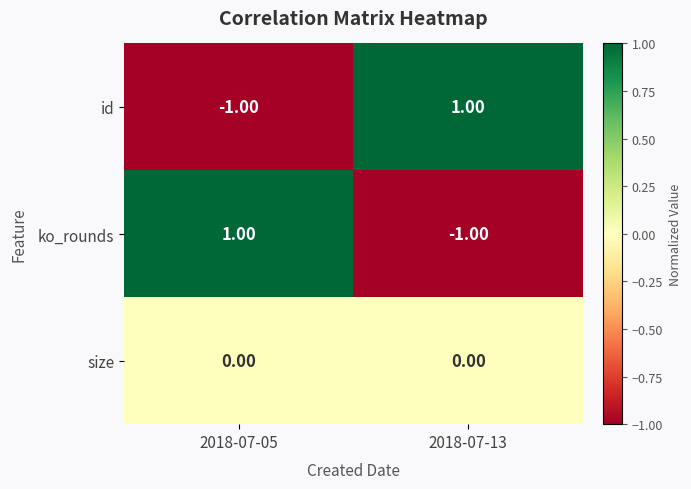

List the labels in order of ko_rounds value, largest first.

2018-07-05, 2018-07-13